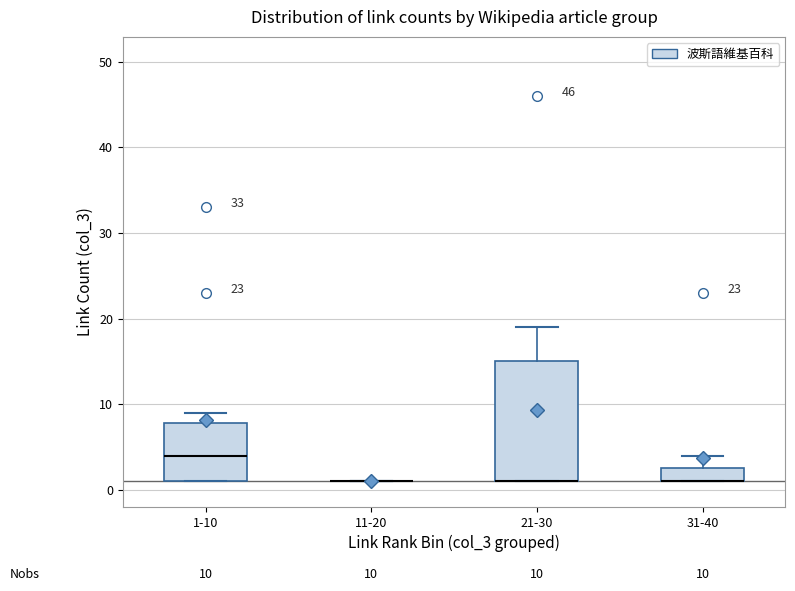

Comparing the boxes themselves (not the whiskers), which one is the tallest?

21-30